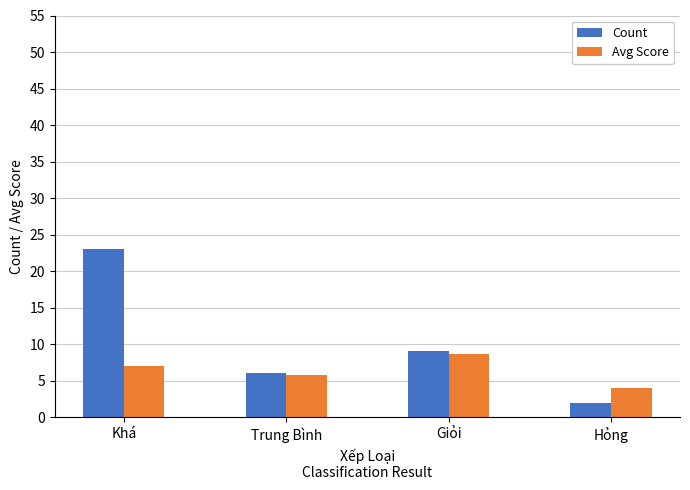

True or false: Avg Score has a value of 7.0 at Khá.

True